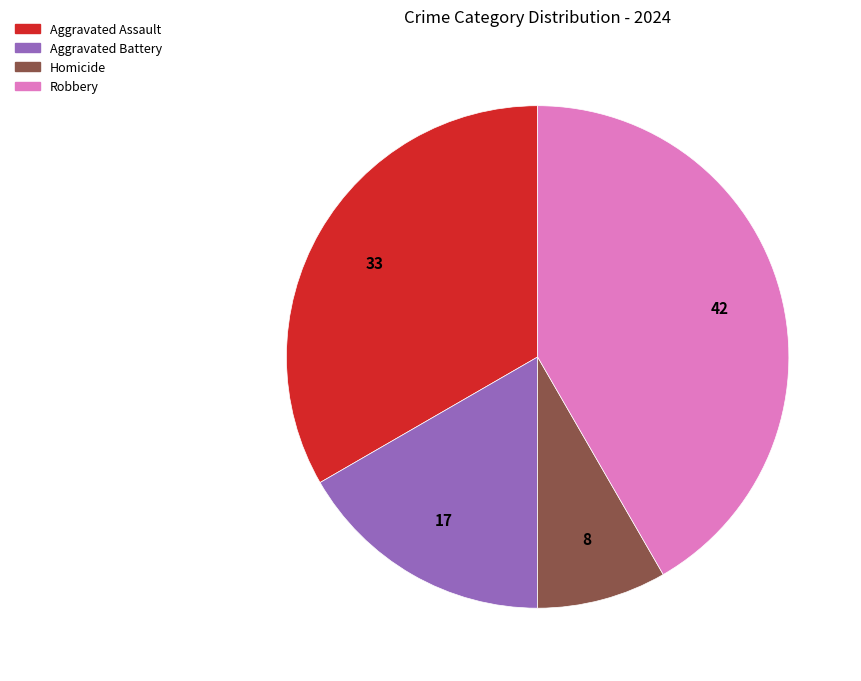

The Aggravated Assault slice represents 33% of the pie. True or false?

True